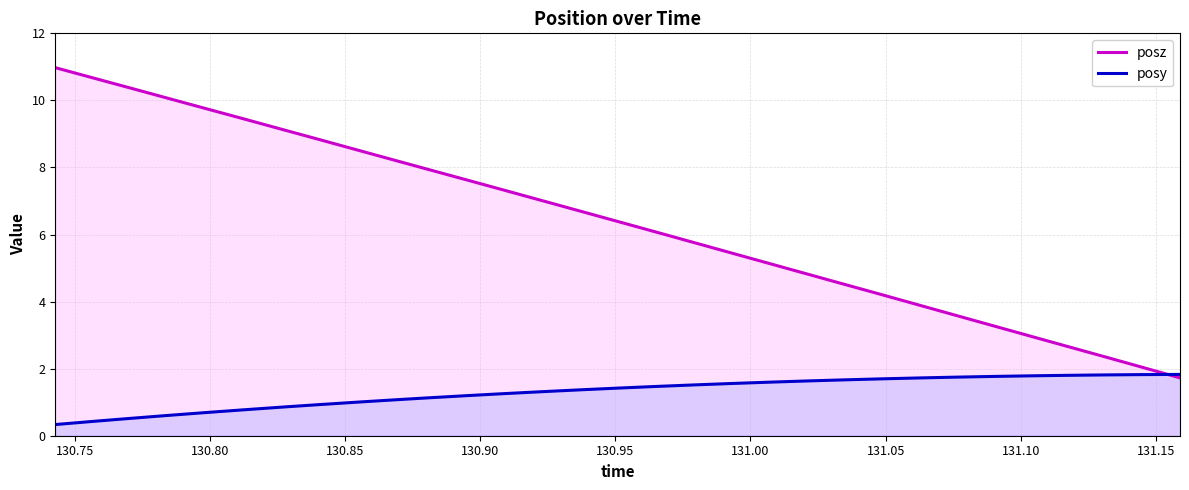

What is the smallest value displayed?

0.3